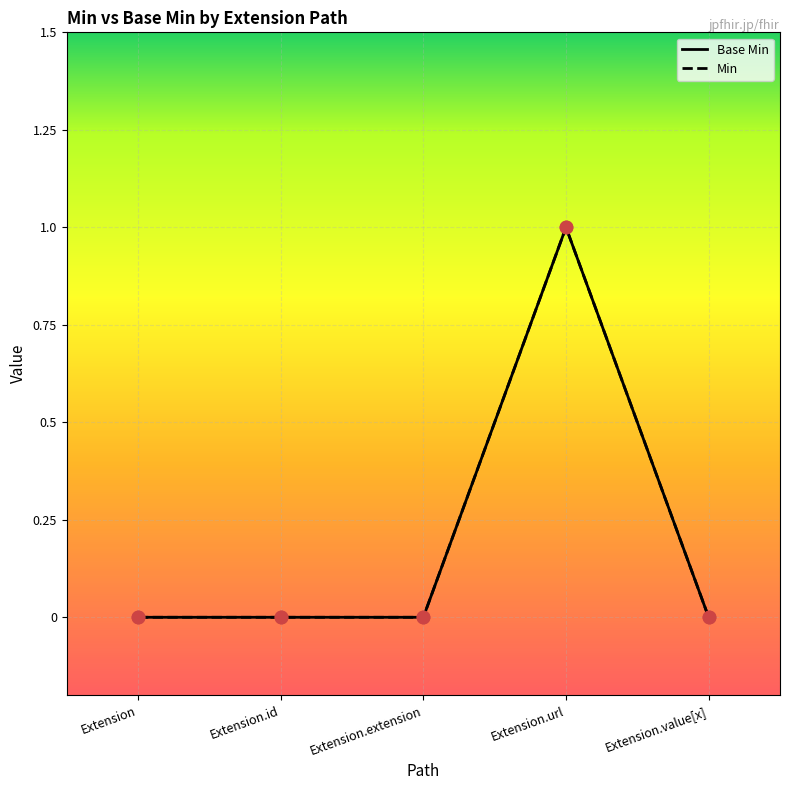

At how many categories does at least one series exceed 0?

1